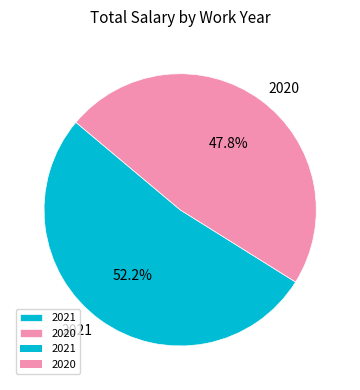

Between 2020 and 2021, which is larger?

2021